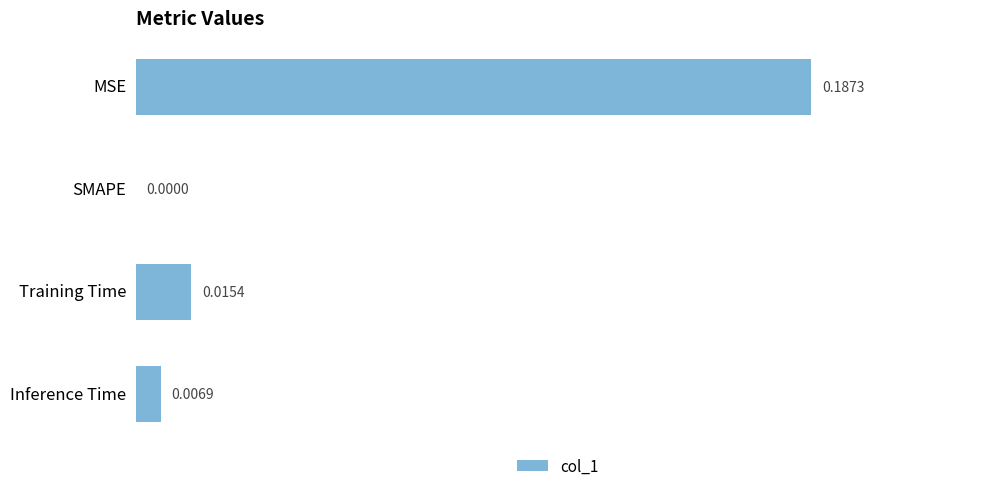

Where is the data nearest to the value 0?

SMAPE